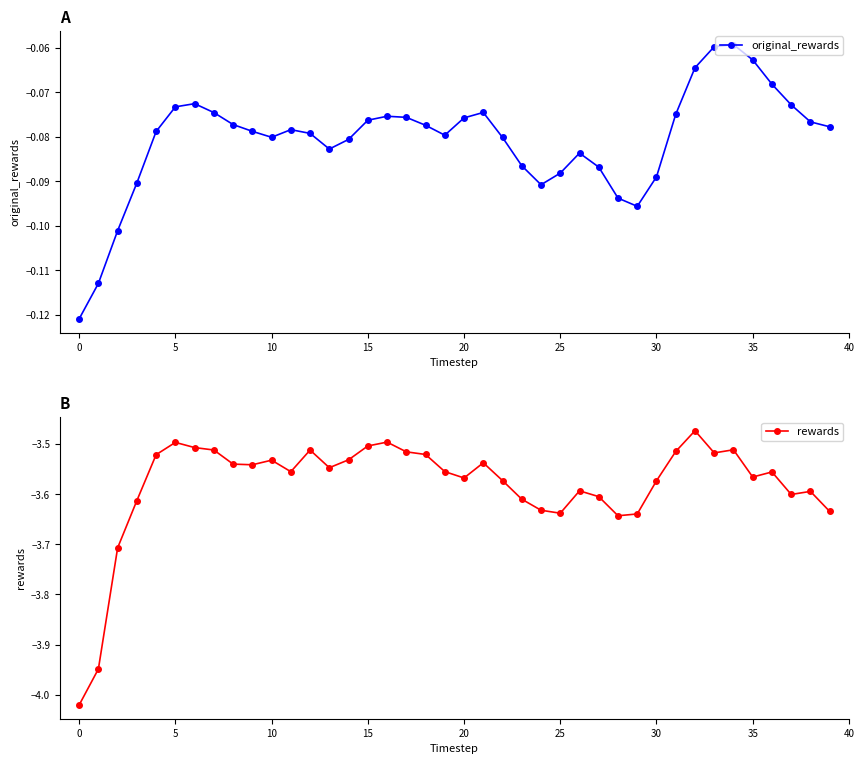

True or false: rewards has more than 2 interior local peaks.

True